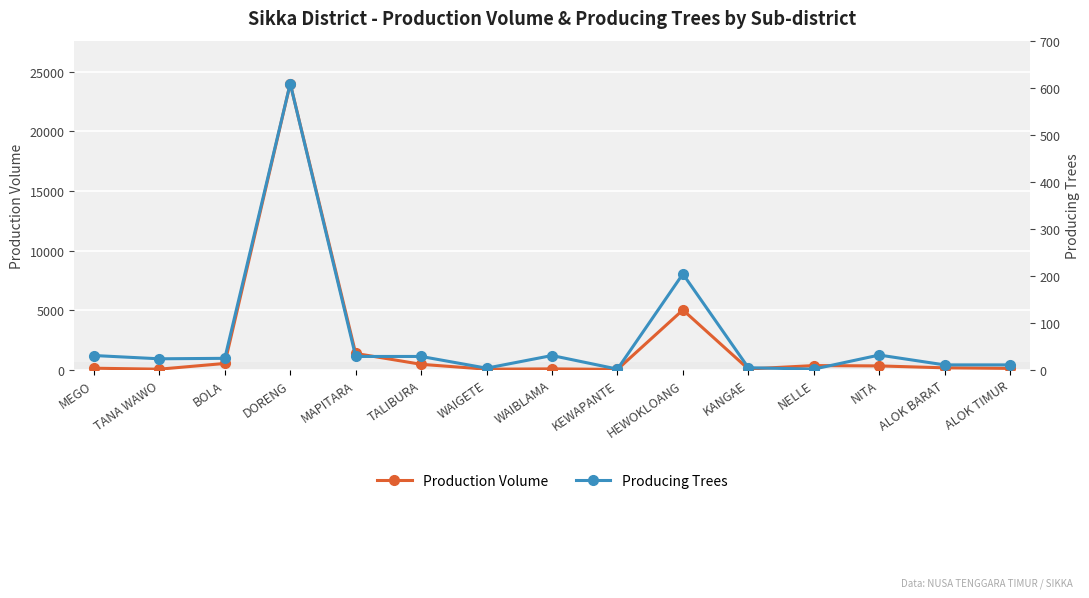

What is the value of the Production Volume point at the 6th from the left?

443.0